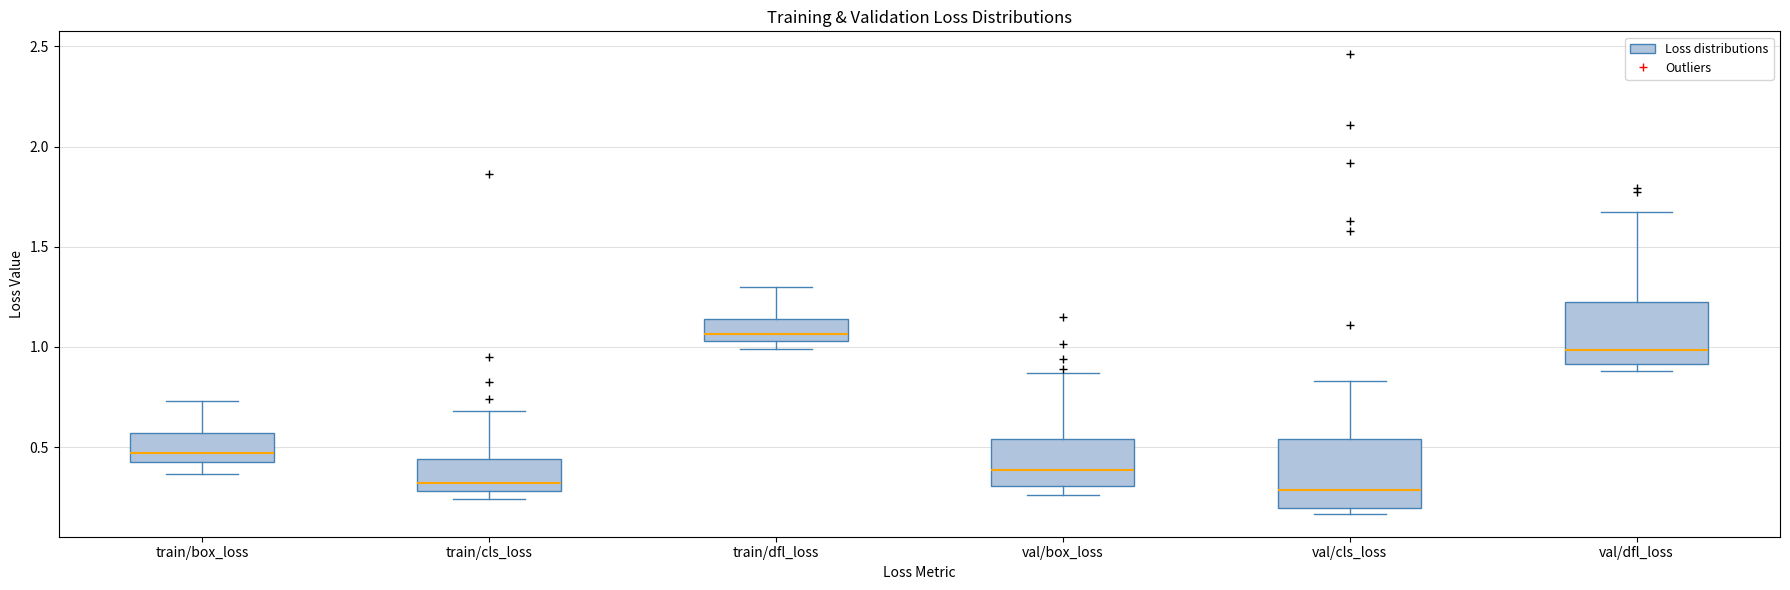

Reading left to right, transcribe this box plot: for each box, give where its median line is, the range the box spans, and where its two whiskers end, as read against the y-axis. The values are not printed on the chart, so give them approximately, as read against the axis.

train/box_loss: median 0.45, box 0.40 to 0.55, whiskers 0.35 to 0.75
train/cls_loss: median 0.30 (just above the box's lower edge), box 0.30 to 0.45, whiskers 0.25 to 0.70
train/dfl_loss: median 1.05 (just above the box's lower edge), box 1.05 to 1.15, whiskers 1.00 to 1.30
val/box_loss: median 0.40, box 0.30 to 0.55, whiskers 0.25 to 0.85
val/cls_loss: median 0.30, box 0.20 to 0.55, whiskers 0.15 to 0.85
val/dfl_loss: median 1.00, box 0.90 to 1.20, whiskers 0.90 (just below the box's lower edge) to 1.65